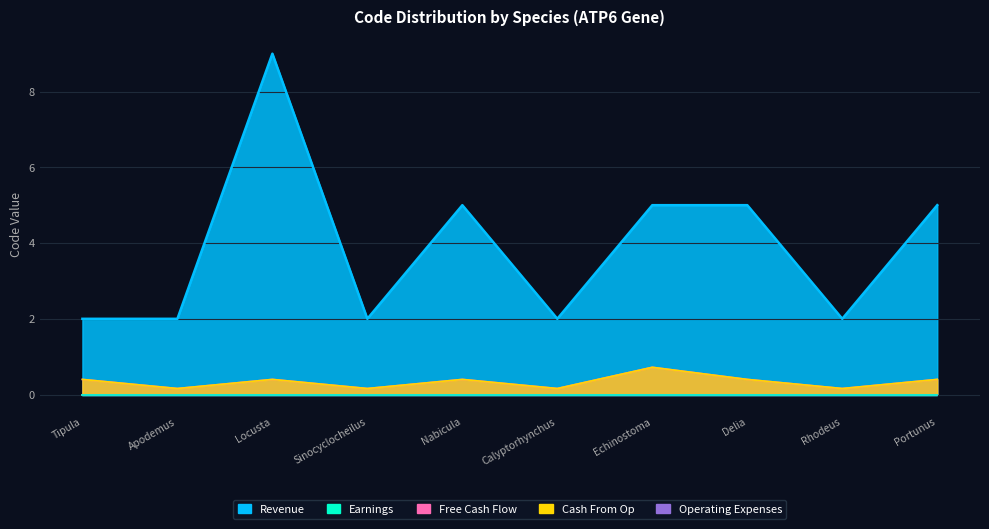

What is the label of the 6th point from the right?

Nabicula